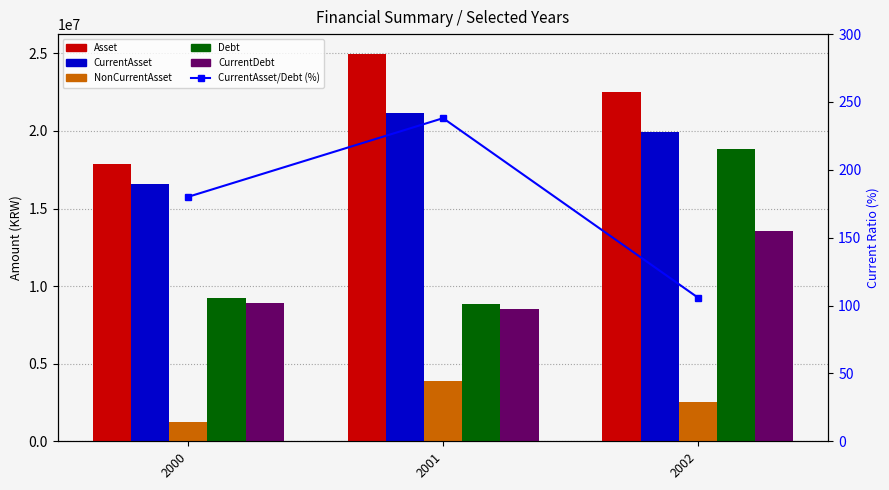

The Debt series shows 25416154.9 at 2002. True or false?

False